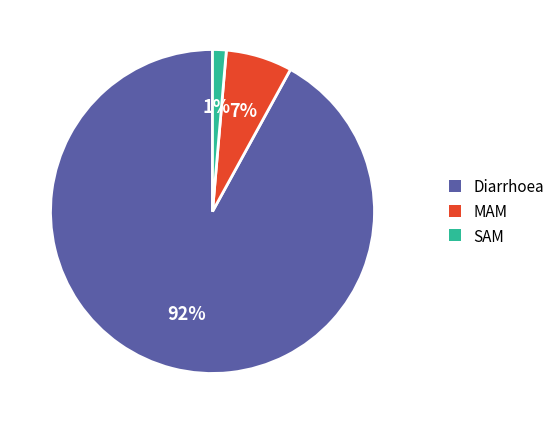

Rank the categories by value from lowest to highest.

SAM, MAM, Diarrhoea